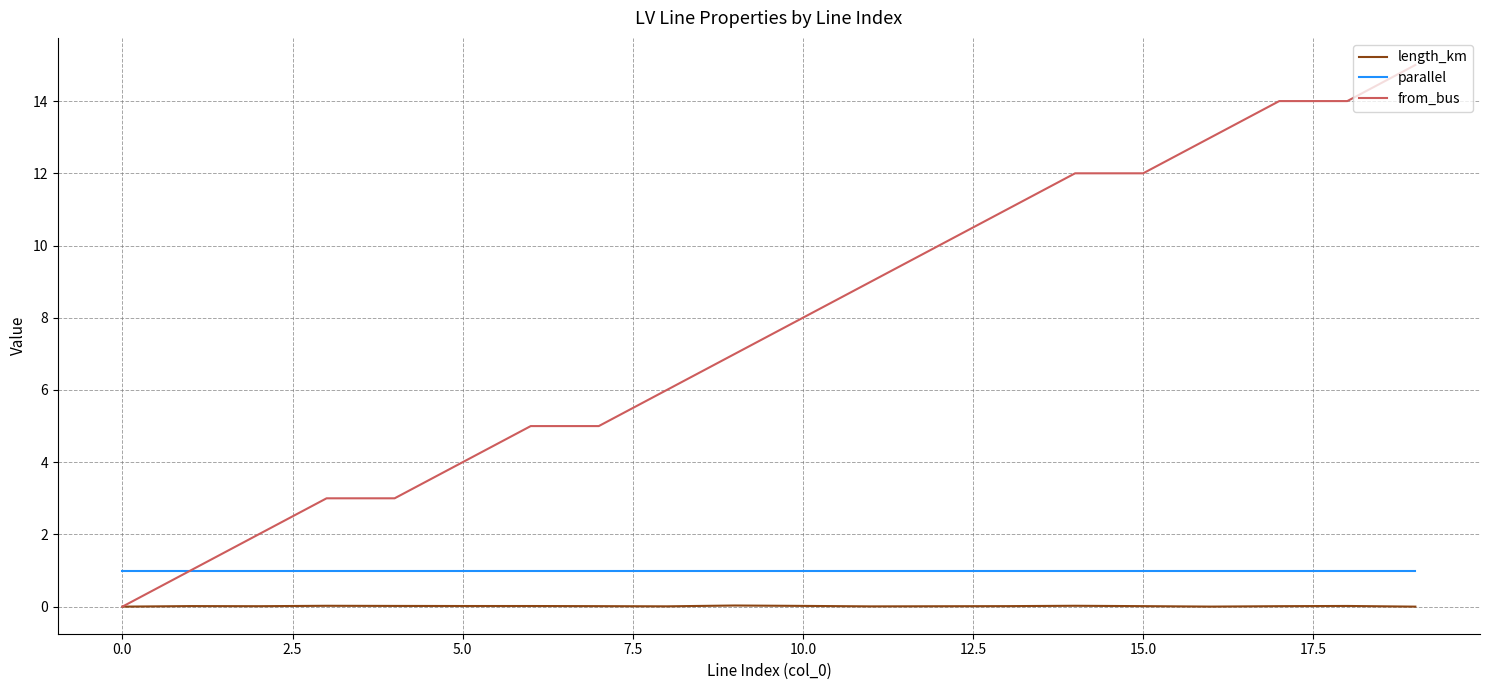

What is the sum of all parallel values?

20.0